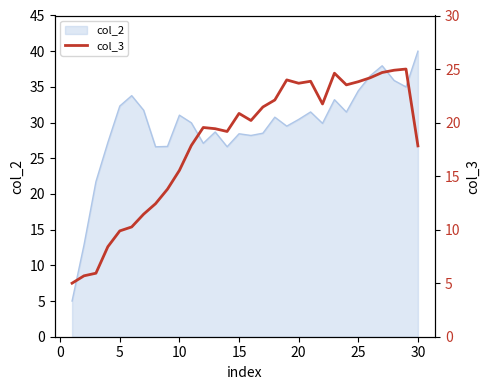

What is the value of the 27th point from the left?

24.7